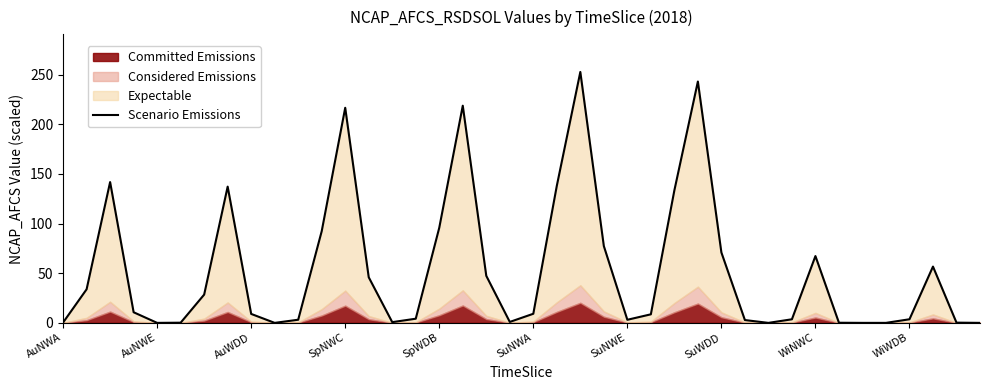

Reading left to right, extract all data points from this chart.

0.4	33.8	141.8	10.7	0.0	0.2	28.5	137.2	9.0	0.0	3.2	92.3	216.5	45.9	0.7	4.2	95.8	218.6	47.4	0.9	9.2	138.0	252.6	77.3	3.1	8.6	133.4	243.0	70.9	2.8	0.0	3.6	67.3	0.1	0.0	0.0	3.6	56.7	0.2	0.0